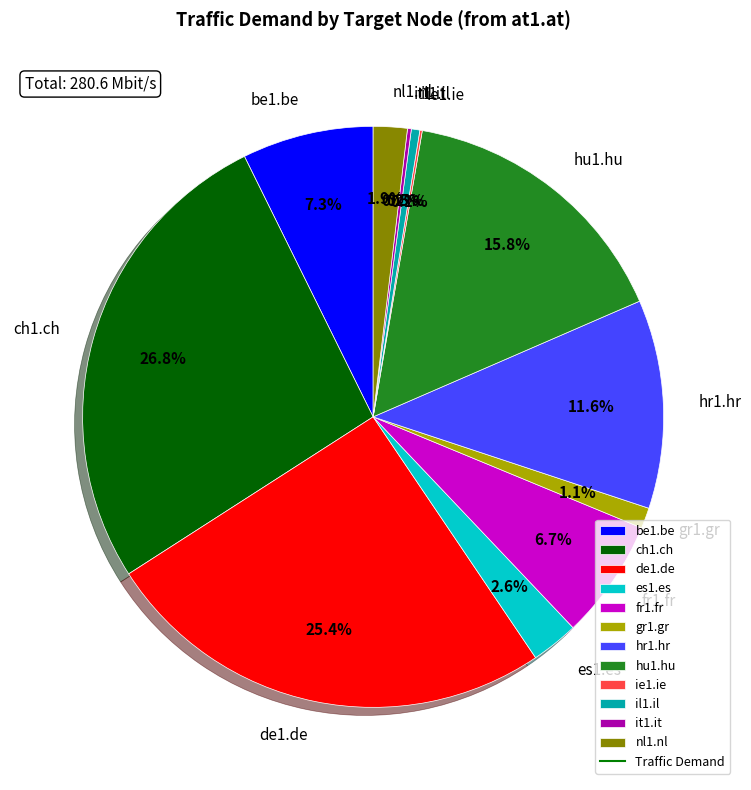

True or false: ch1.ch accounts for 27% of the total.

True